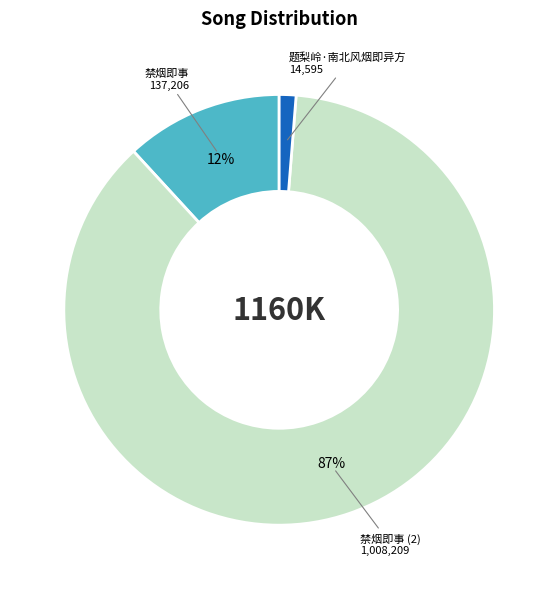

Which has a higher value, 禁烟即事 or 禁烟即事 (2)?

禁烟即事 (2)